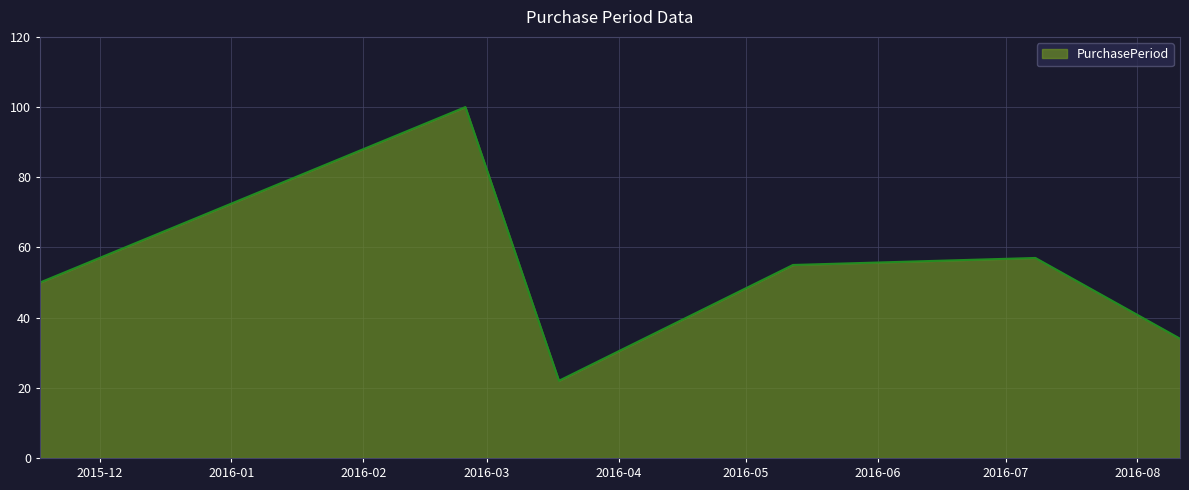

What is the minimum value shown in the chart?

22